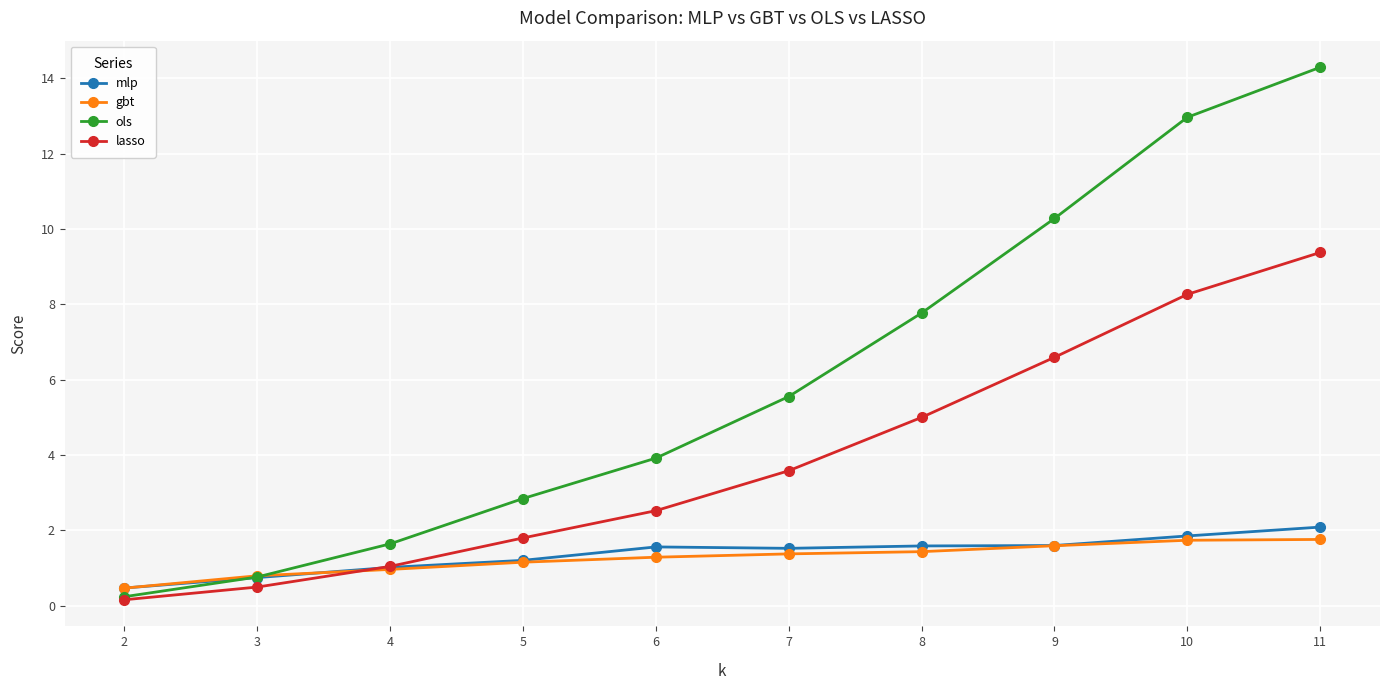

What is the difference between the highest and lowest values at 6?

2.6